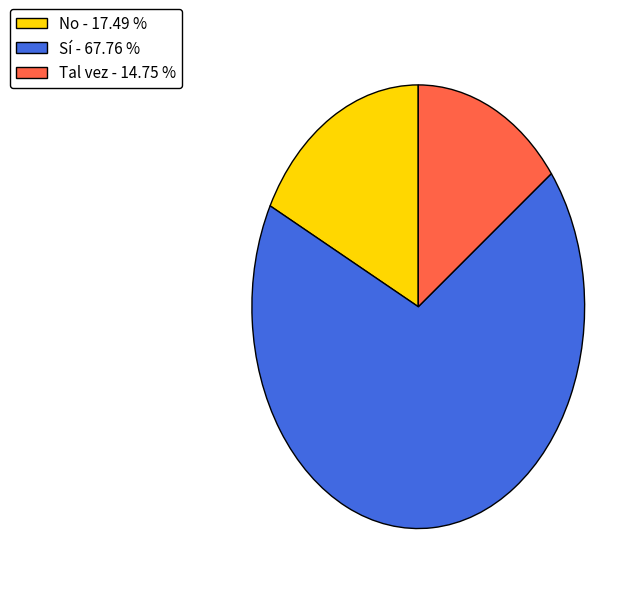

Between Tal vez and No, which is larger?

No